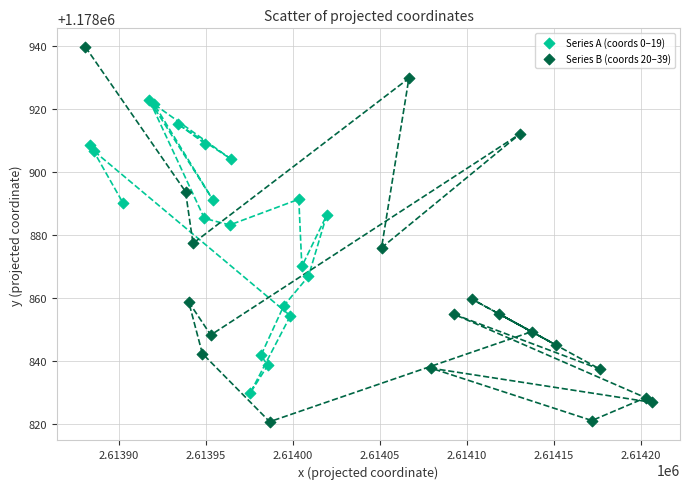

Which series has the largest Y range (max minus min)?

Series B (coords 20–39)